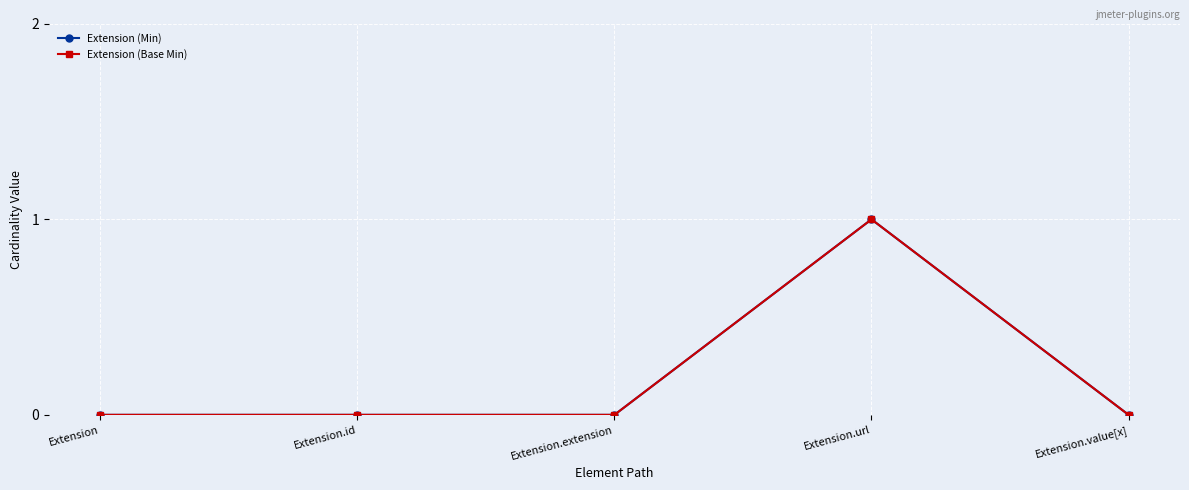

Between Extension.url and Extension.value[x], which is larger?

Extension.url